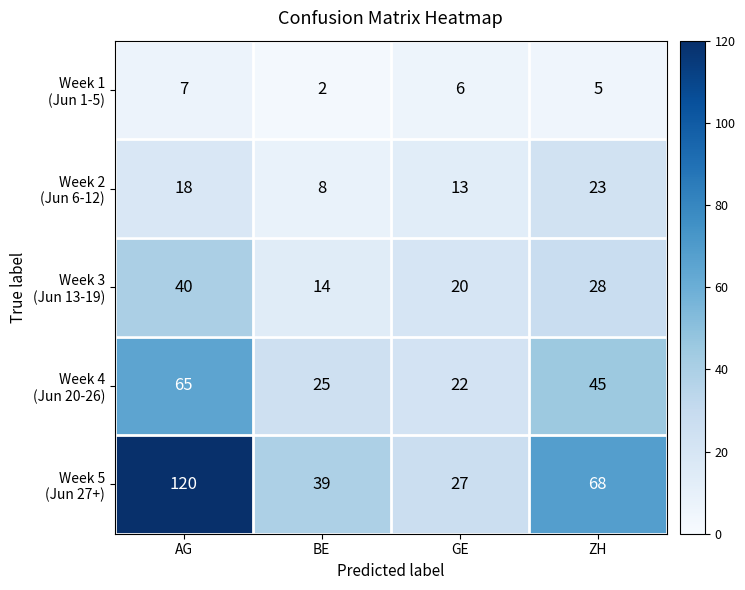

At which category is the sum across all series the highest?

AG